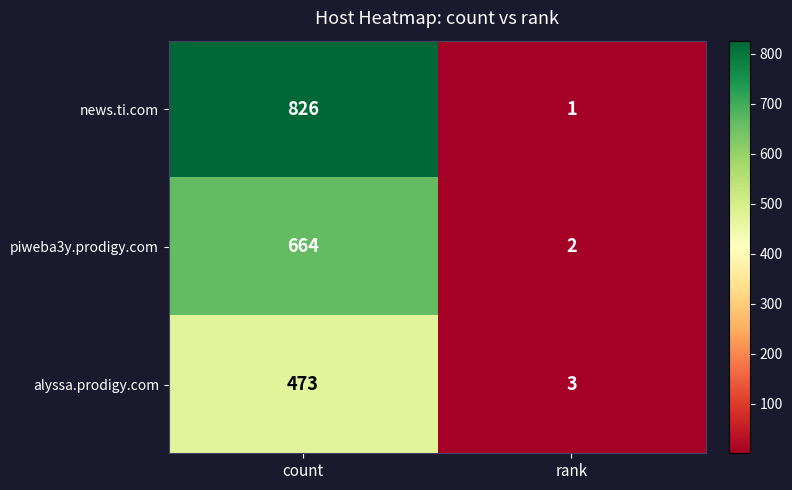

Between count and rank, which series saw the biggest shift?

news.ti.com